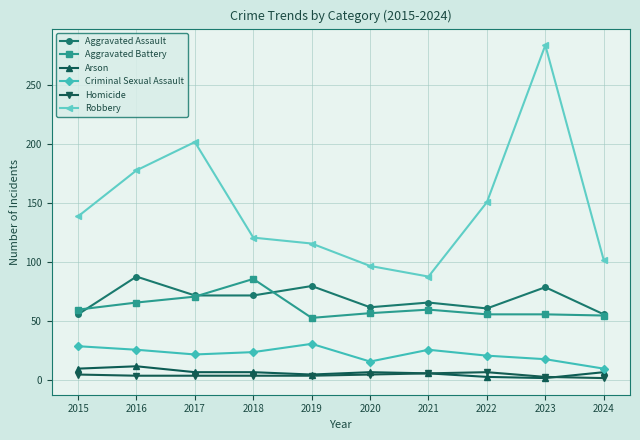

True or false: Homicide and Criminal Sexual Assault cross at least once.

False